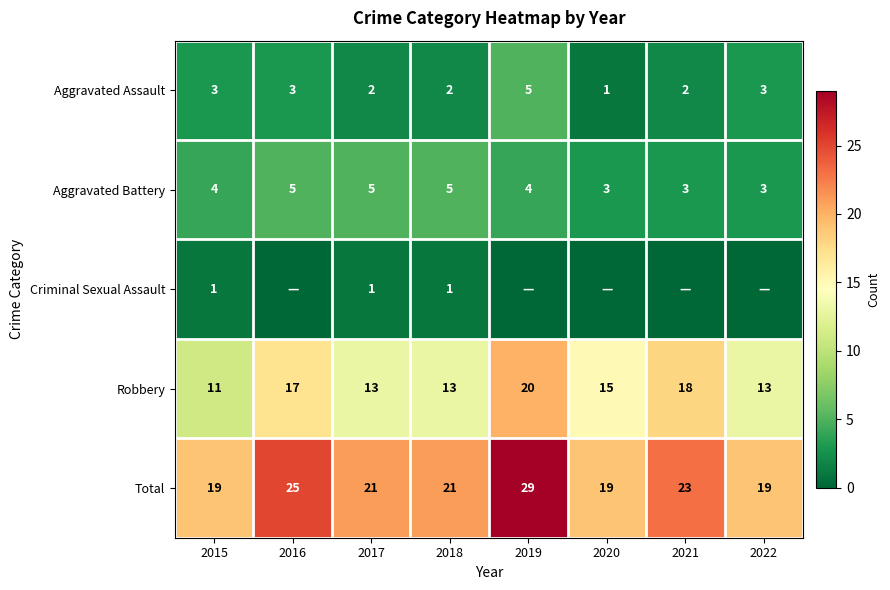

At which category is the sum across all series the highest?

2019